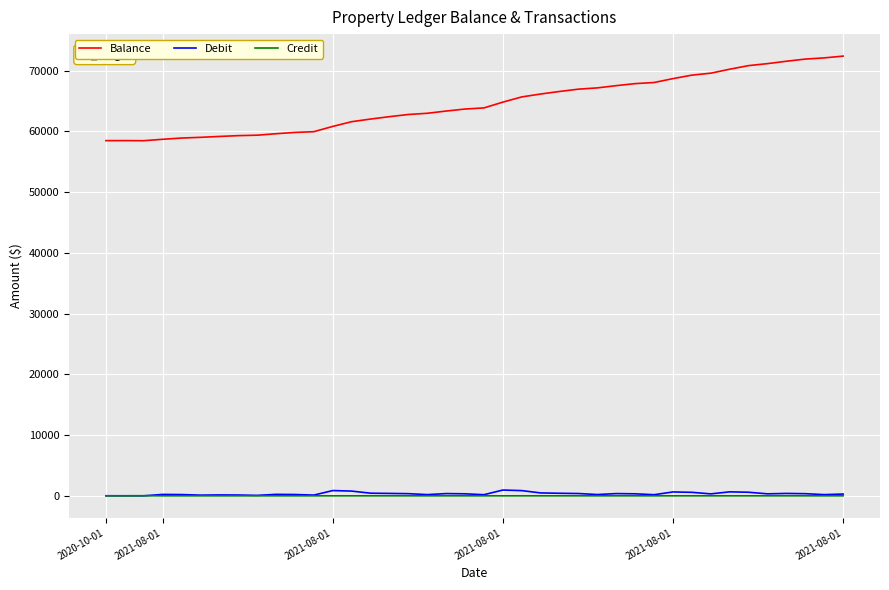

How many values in the Balance series exceed 63875?

20